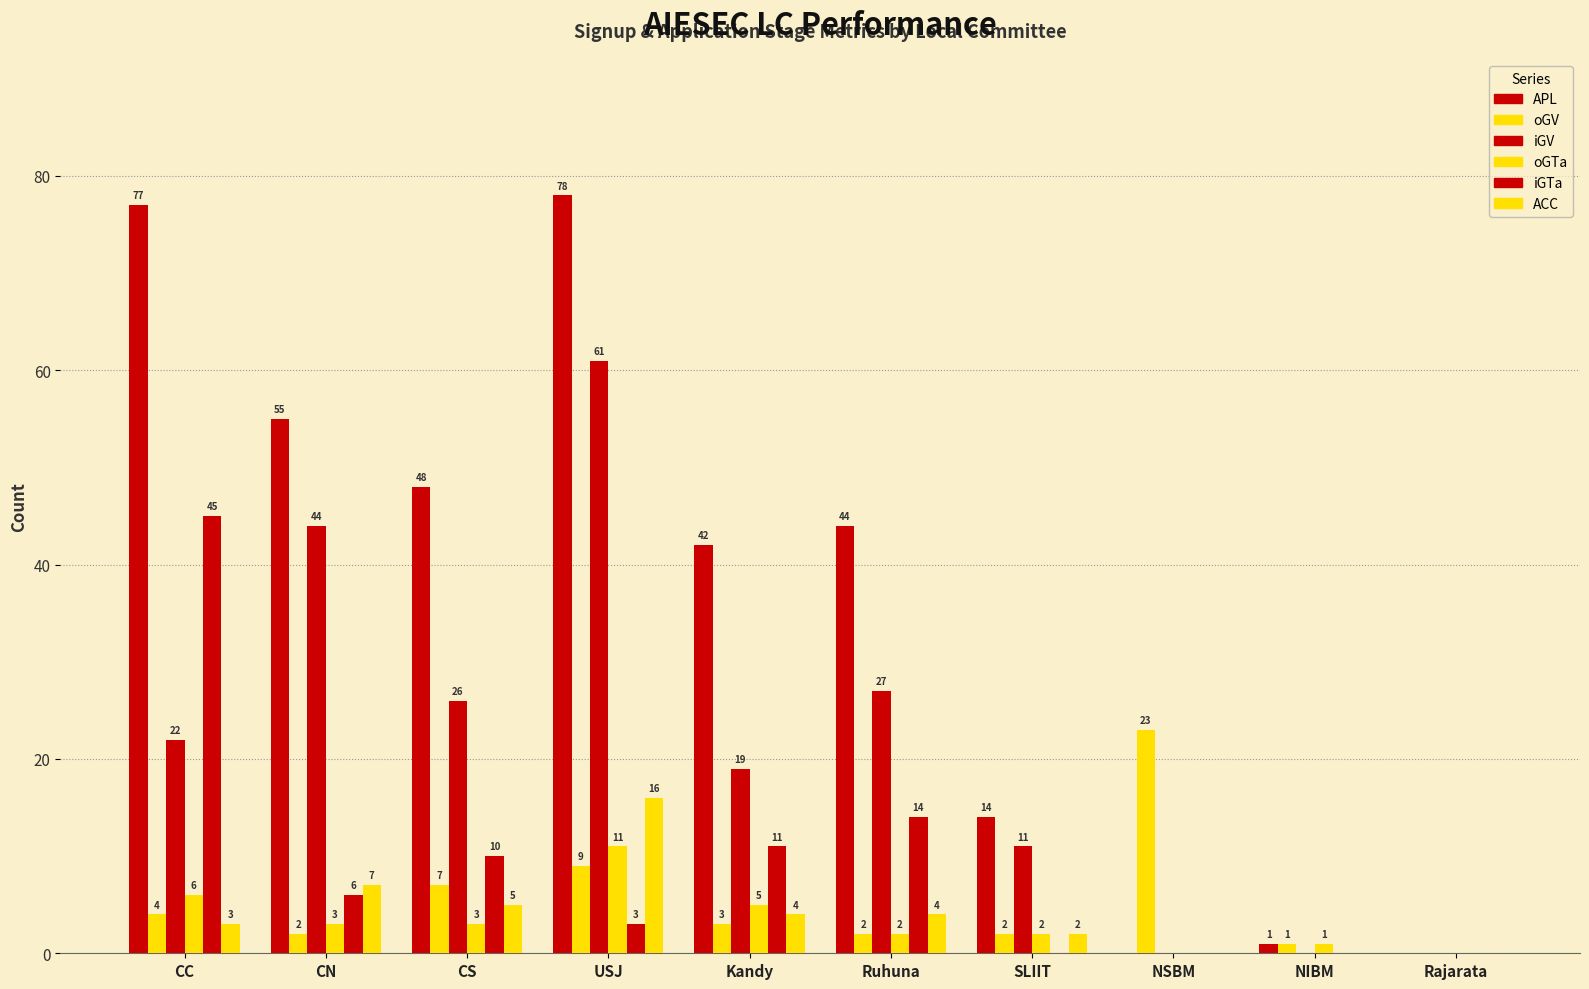

Are the bars grouped side by side (vs. stacked)?

Yes